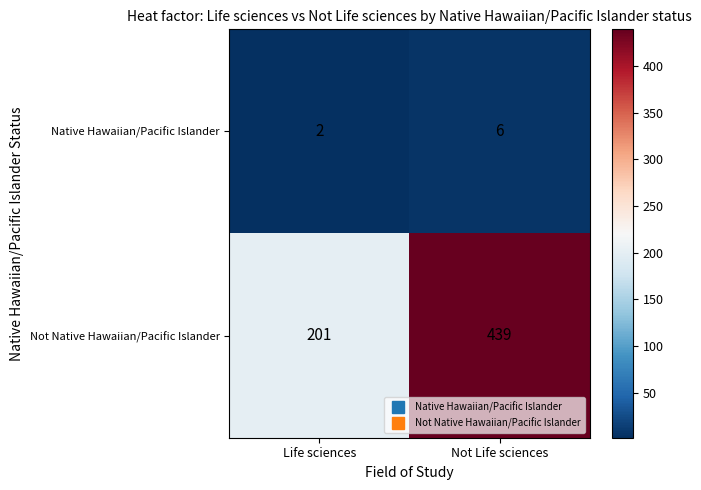

What is the maximum value for Not Native Hawaiian/Pacific Islander?

439